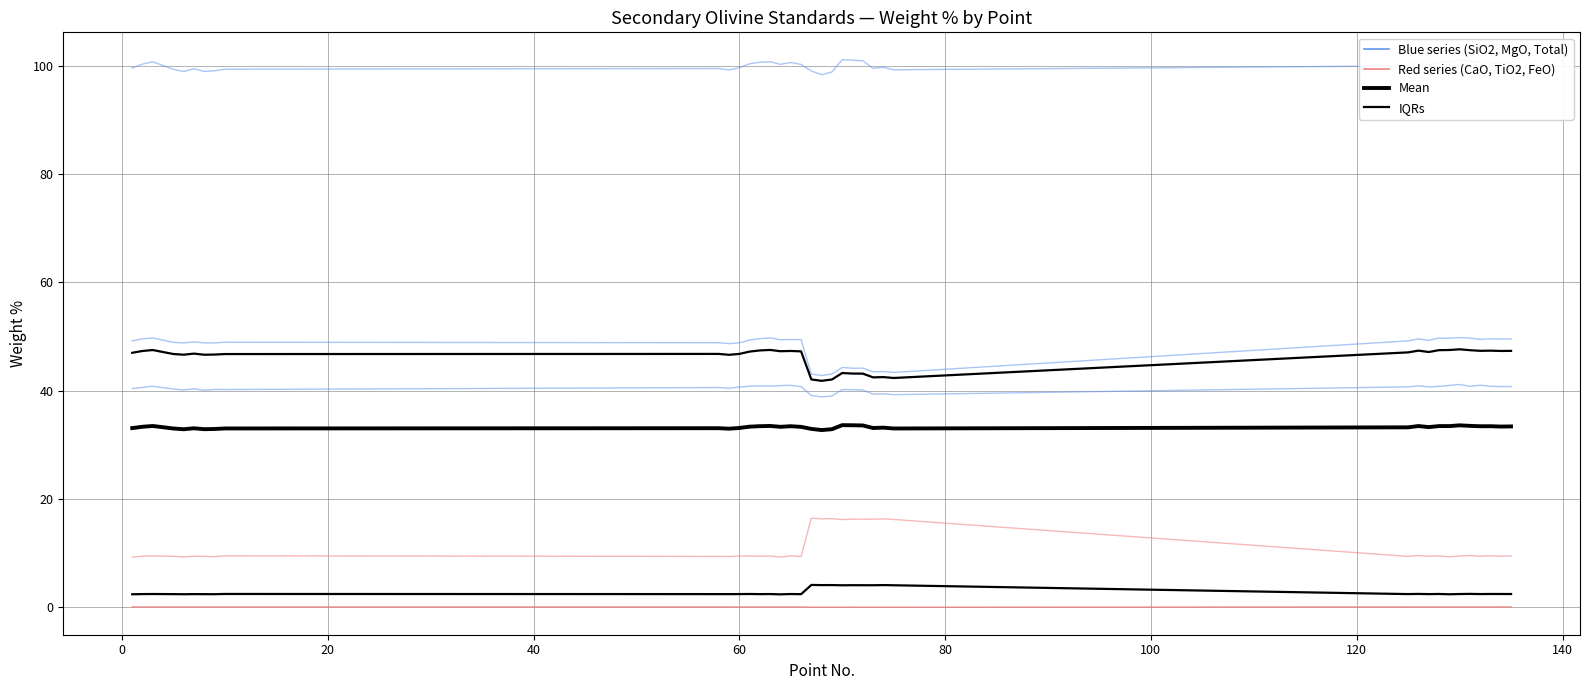

Reading left to right, list all the values displayed in this chart.

CaO: 0.1	0.1	0.1	0.1	0.1	0.1	0.1	0.1	0.1	0.1	0.1	0.1	0.1	0.1	0.1	0.1	0.1	0.1	0.0	0.0	0.0	0.0	0.0	0.0	0.0	0.0	0.0	0.1	0.1	0.1	0.1	0.1	0.1	0.1	0.1	0.1	0.1	0.1
TiO2: 0.0	0.0	0.0	0.0	0.0	0.0	0.0	0.0	0.0	0.0	0.0	0.0	0.0	0.0	0.0	0.0	0.0	0.0	0.0	0.0	0.0	0.0	0.0	0.0	0.0	0.0	0.0	0.0	0.0	0.0	0.0	0.0	0.0	0.0	0.0	0.0	0.0	0.0
SiO2: 40.4	40.6	40.8	40.3	40.1	40.3	40.1	40.2	40.2	40.6	40.4	40.7	40.8	40.9	40.8	40.9	41.0	40.8	39.1	38.8	39.0	40.2	40.2	40.1	39.4	39.4	39.3	40.7	40.9	40.7	40.8	41.0	41.1	40.8	41.0	40.8	40.7	40.7
MgO: 49.2	49.6	49.7	48.9	48.8	49.0	48.8	48.8	48.9	48.8	48.7	48.8	49.3	49.6	49.7	49.4	49.4	49.4	43.1	42.8	43.1	44.3	44.1	44.1	43.5	43.5	43.4	49.2	49.5	49.3	49.7	49.7	49.8	49.7	49.5	49.6	49.5	49.5
FeO: 9.3	9.4	9.5	9.4	9.3	9.4	9.4	9.3	9.5	9.4	9.4	9.5	9.5	9.4	9.5	9.3	9.5	9.4	16.4	16.3	16.4	16.2	16.3	16.3	16.3	16.3	16.2	9.4	9.6	9.4	9.5	9.3	9.5	9.6	9.4	9.5	9.4	9.5
Total: 99.5	100.3	100.7	99.3	98.9	99.4	98.9	99.0	99.3	99.5	99.2	99.6	100.3	100.6	100.7	100.2	100.6	100.2	99.0	98.3	98.8	101.1	101.0	100.9	99.5	99.7	99.2	99.9	100.7	100.1	100.6	100.6	101.0	100.8	100.5	100.6	100.4	100.4